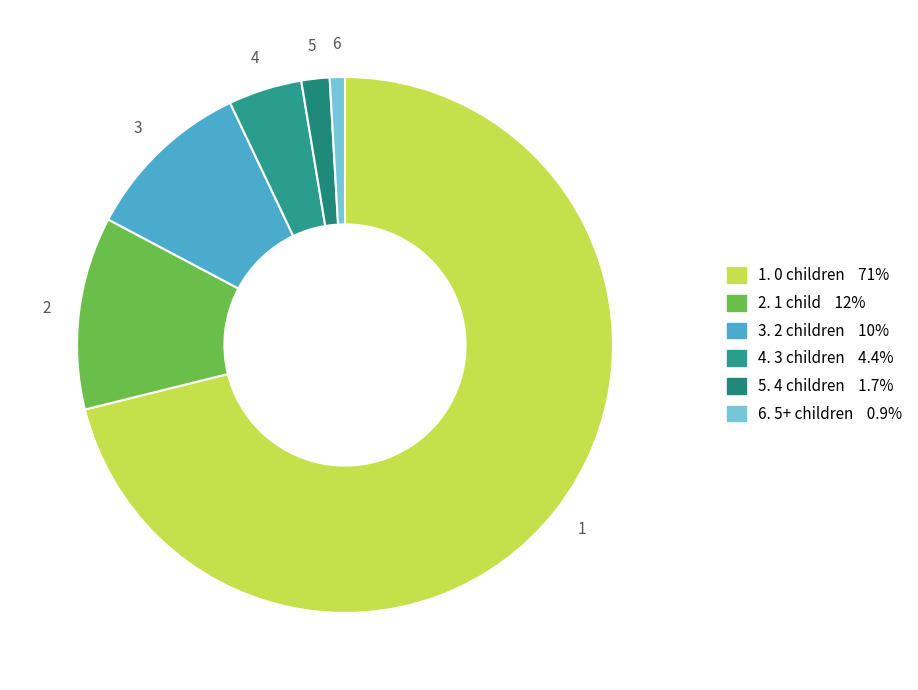

Which category has the biggest portion of the pie?

1